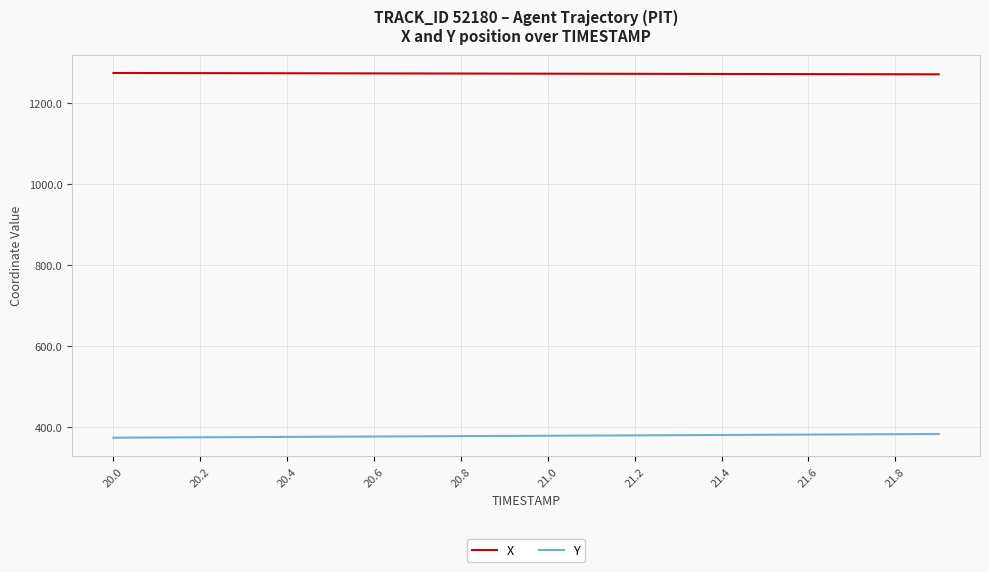

What is the lowest value of the Y series?

374.7